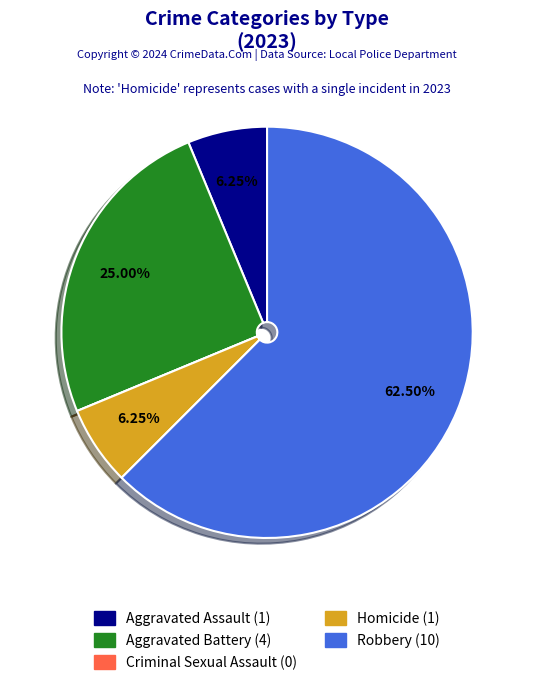

Is it true that Homicide is 6% of the pie?

True